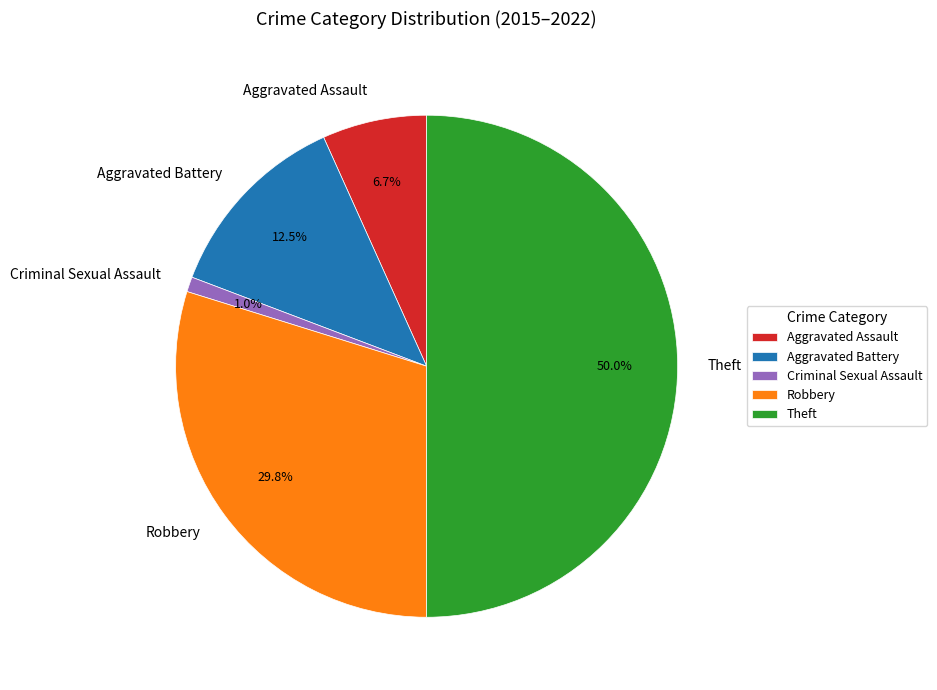

Rank the categories by value from highest to lowest.

Theft, Robbery, Aggravated Battery, Aggravated Assault, Criminal Sexual Assault